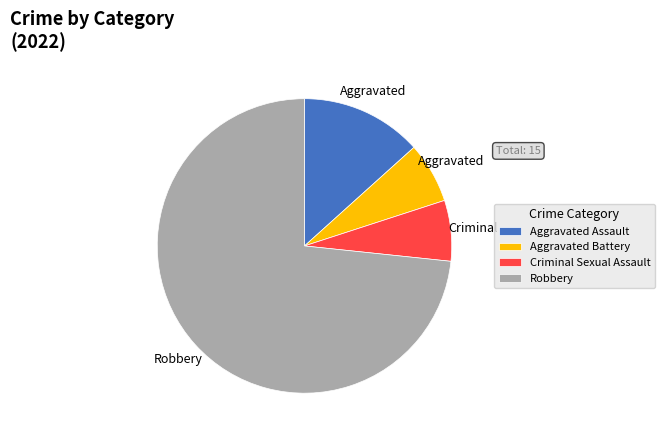

Does Robbery represent more than half of the total?

Yes